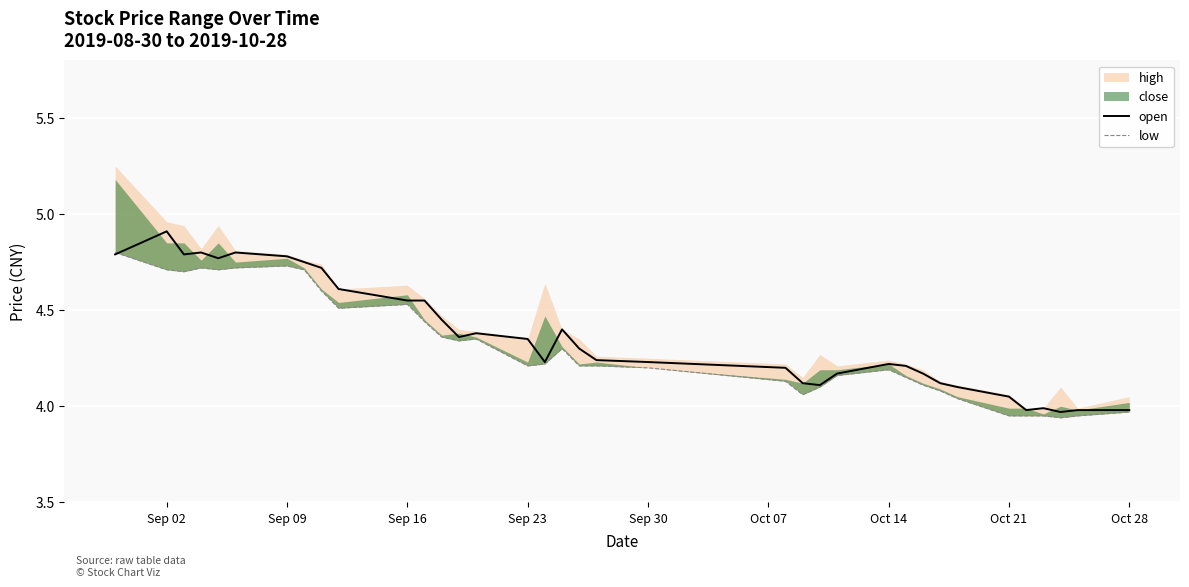

At which label does open reach its peak?

Sep 02